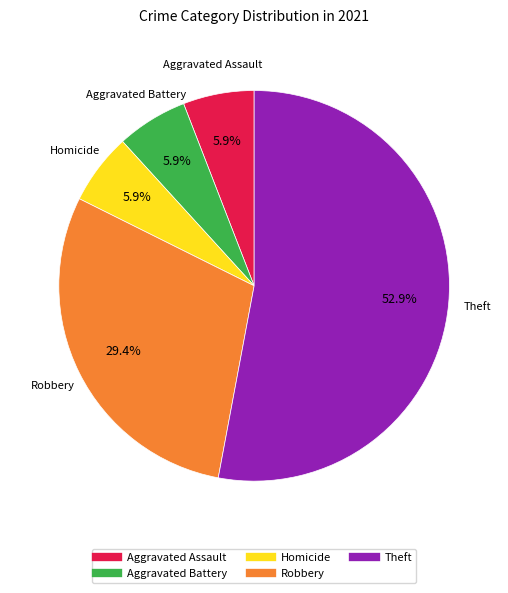

Is there any slice that represents more than half of the pie?

Yes